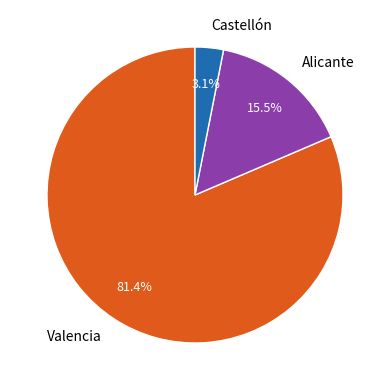

What is the ratio of the value at Alicante to the value at Castellón?

5.0